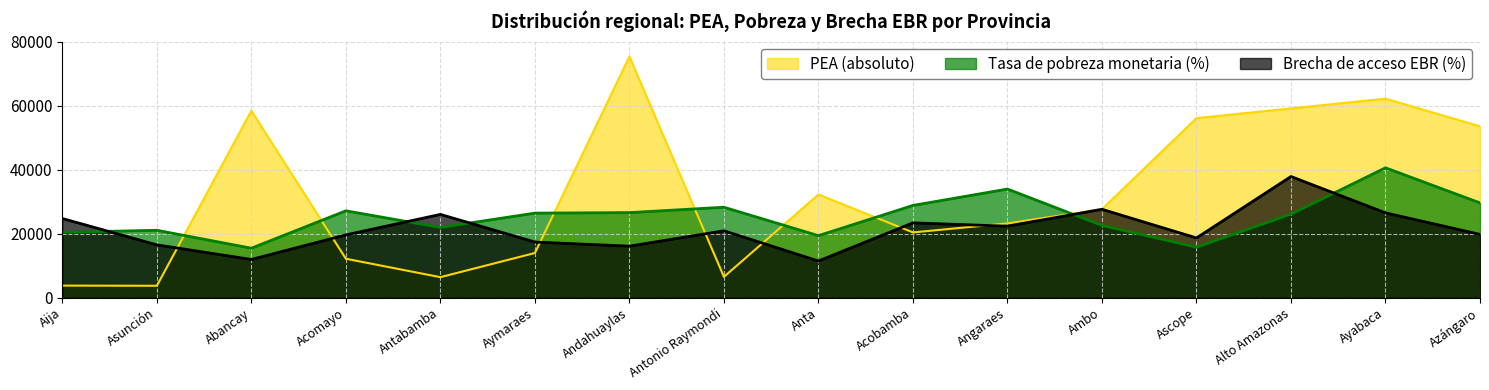

Which series has the largest range (max minus min)?

PEA (absoluto)